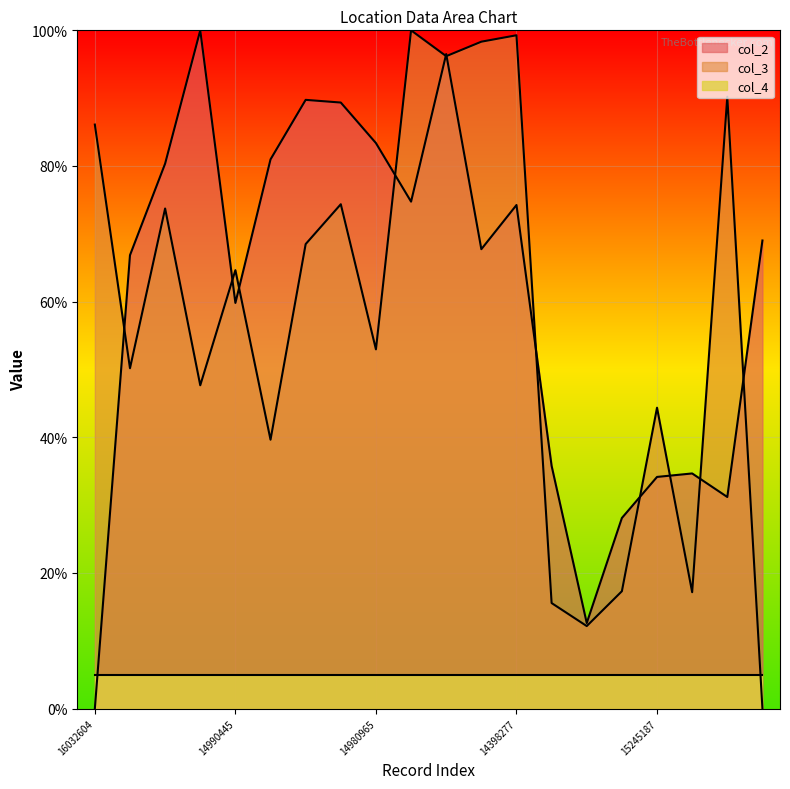

Between 15245187 and 15239815, which is larger?

15239815